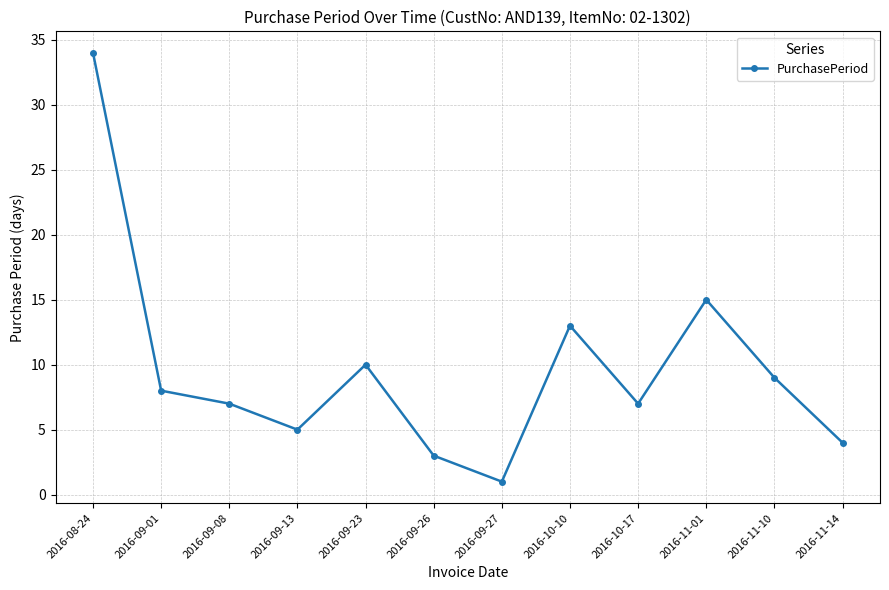

What is the label of the 6th point from the left?

2016-09-26